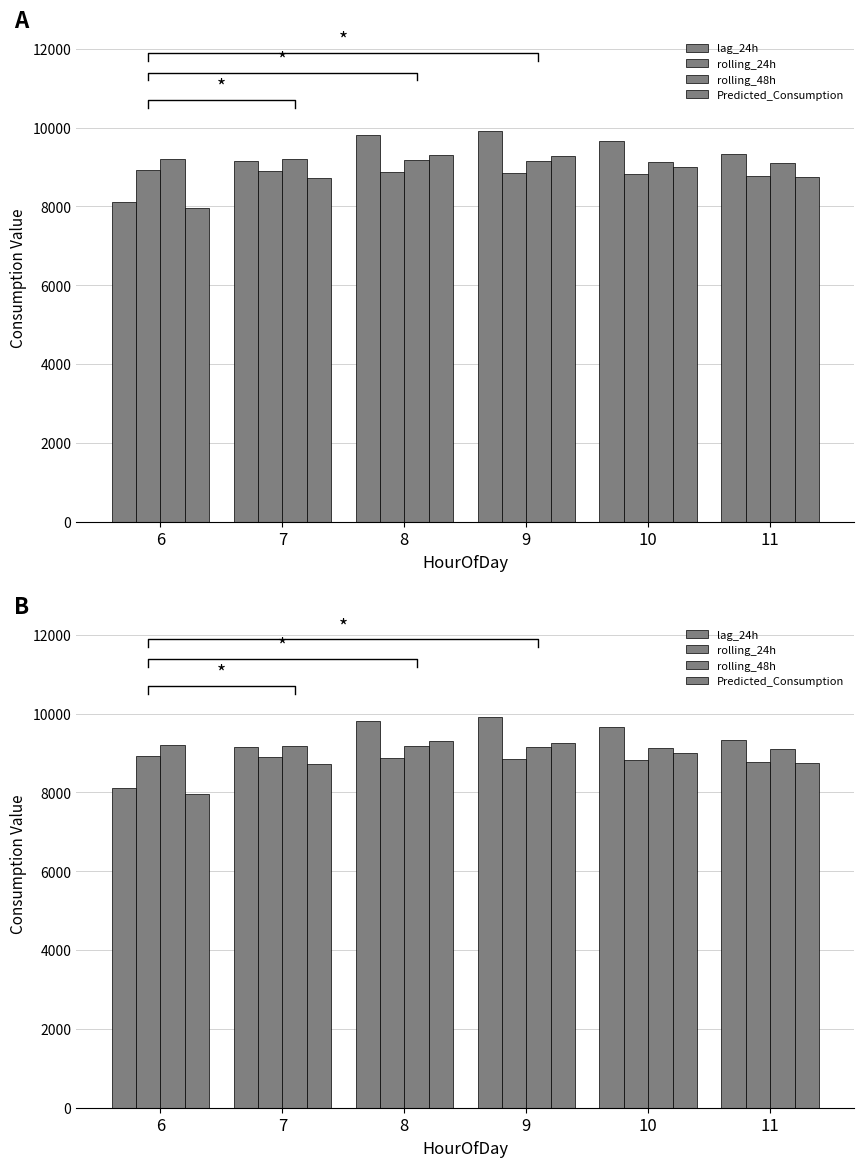

Reading left to right, what are all the values shown in this chart?

lag_24h: 6=8122.0	7=9152.0	8=9824.0	9=9909.0	10=9651.0	11=9340.0
rolling_24h: 6=8926.0	7=8904.3	8=8880.5	9=8849.0	10=8814.1	11=8782.5
rolling_48h: 6=9205.6	7=9192.2	8=9174.7	9=9156.3	10=9134.1	11=9112.4
Predicted_Consumption: 6=7957.9	7=8715.3	8=9299.5	9=9267.0	10=9007.2	11=8744.1